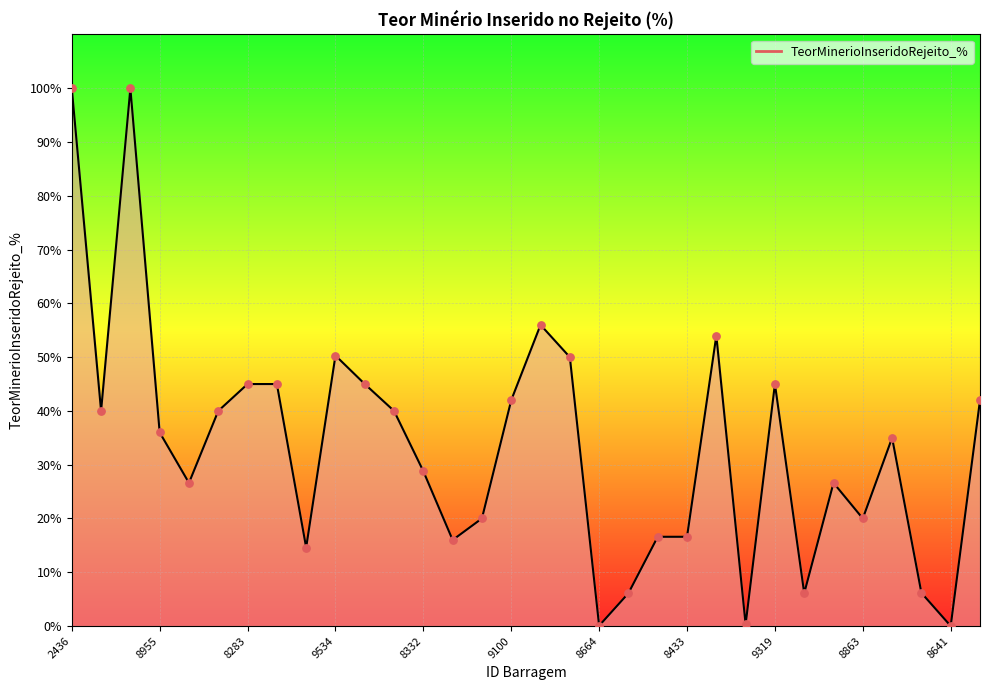

What is the difference between the maximum and minimum values?

100.0